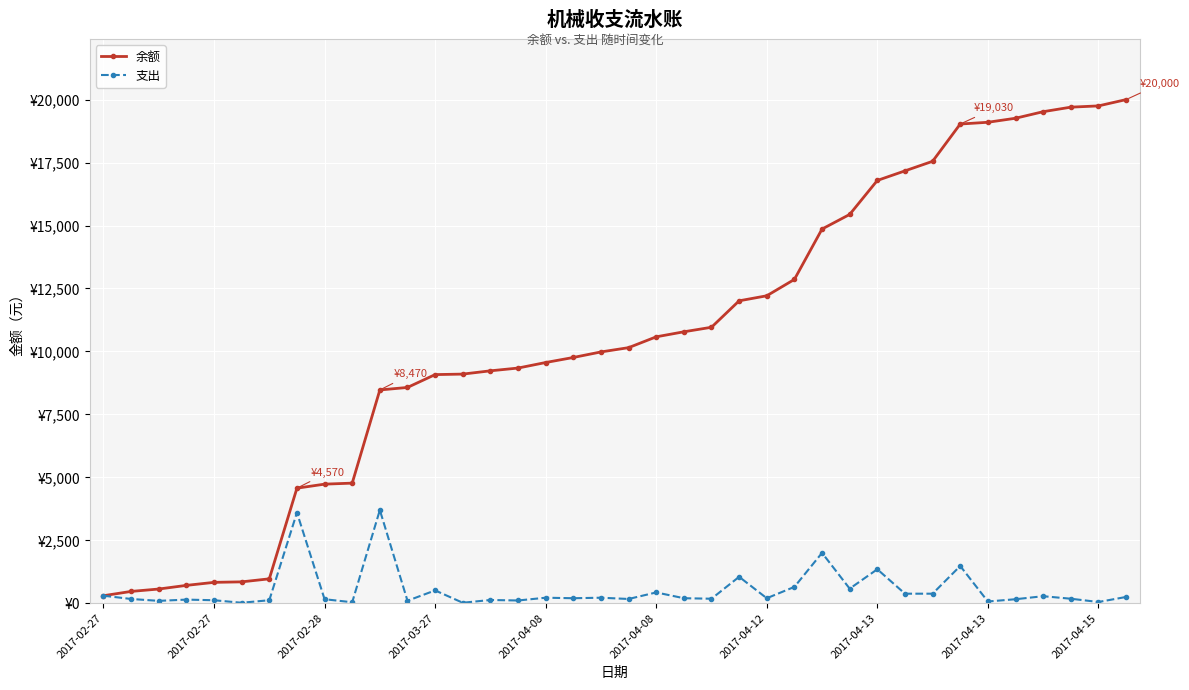

True or false: 支出 has more than 1 points higher than both neighbors.

True